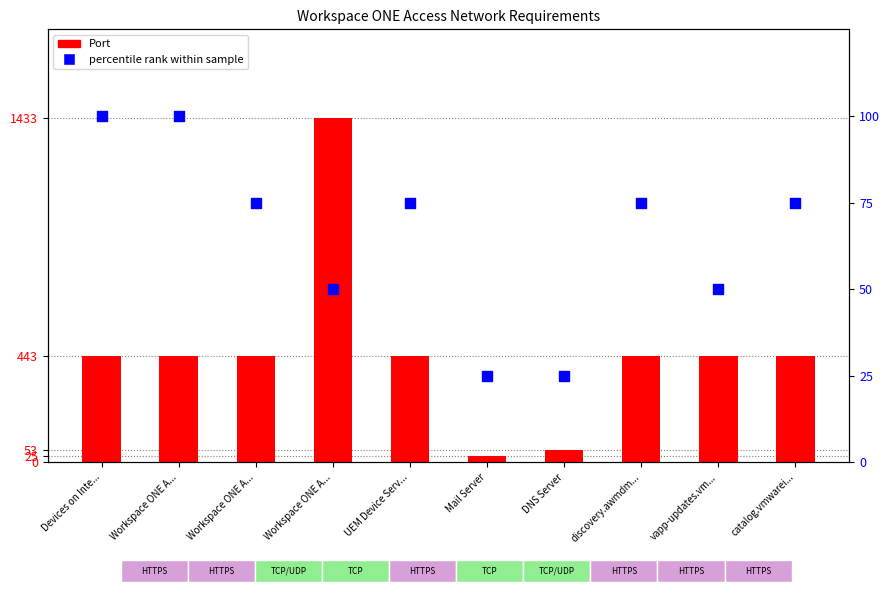

Between DNS Server and Workspace ONE A..., which is larger?

Workspace ONE A...